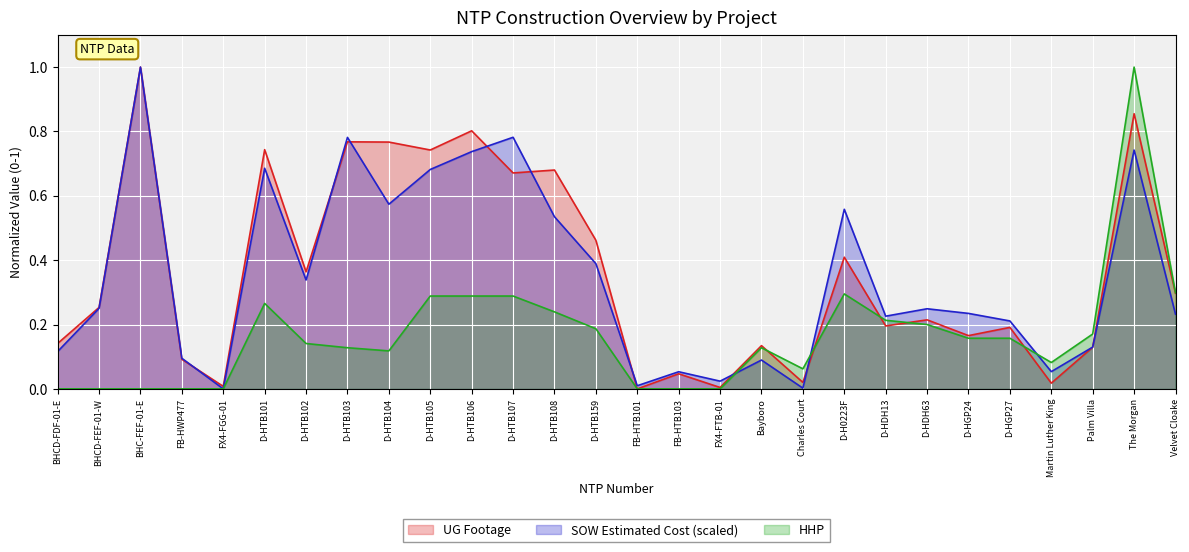

At which category does UG Footage reach its first local valley?

FX4-FGG-01